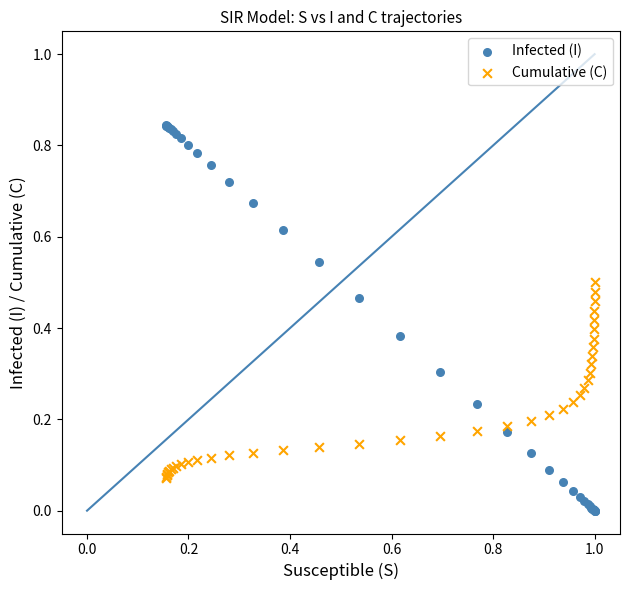

Which series reaches the maximum Y coordinate?

Infected (I)